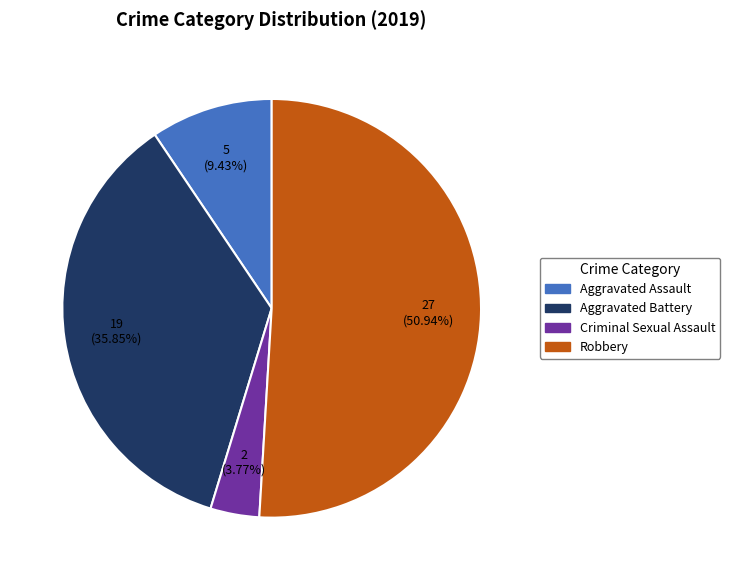

Is there a majority slice in this chart?

Yes